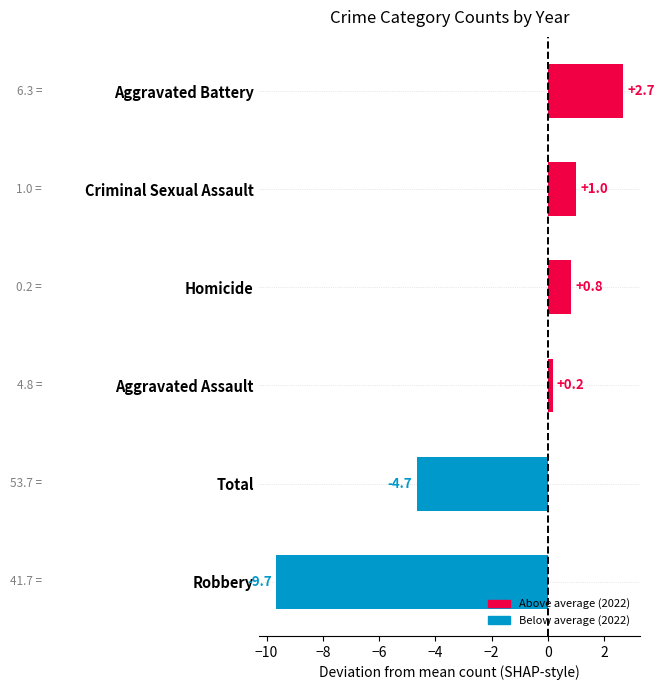

Does the chart contain stacked bars?

No